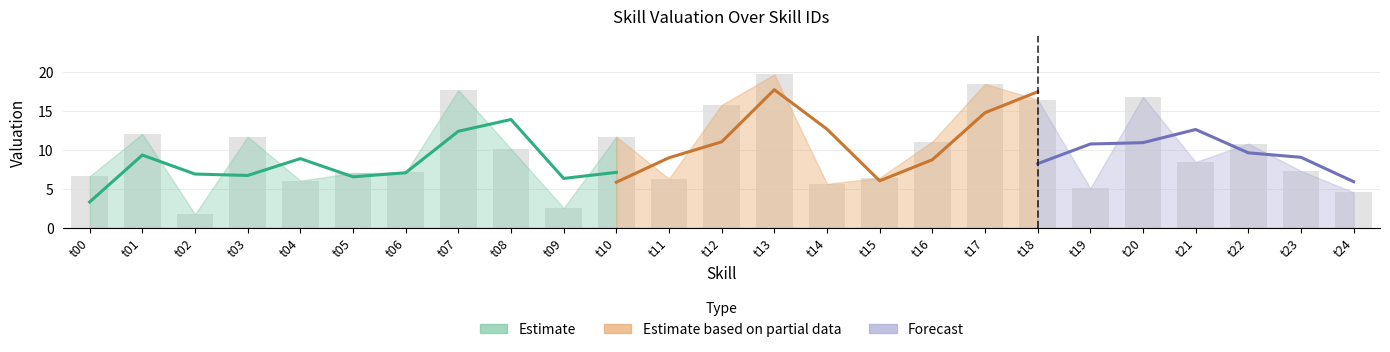

What is the difference between the maximum and second lowest values?

17.1